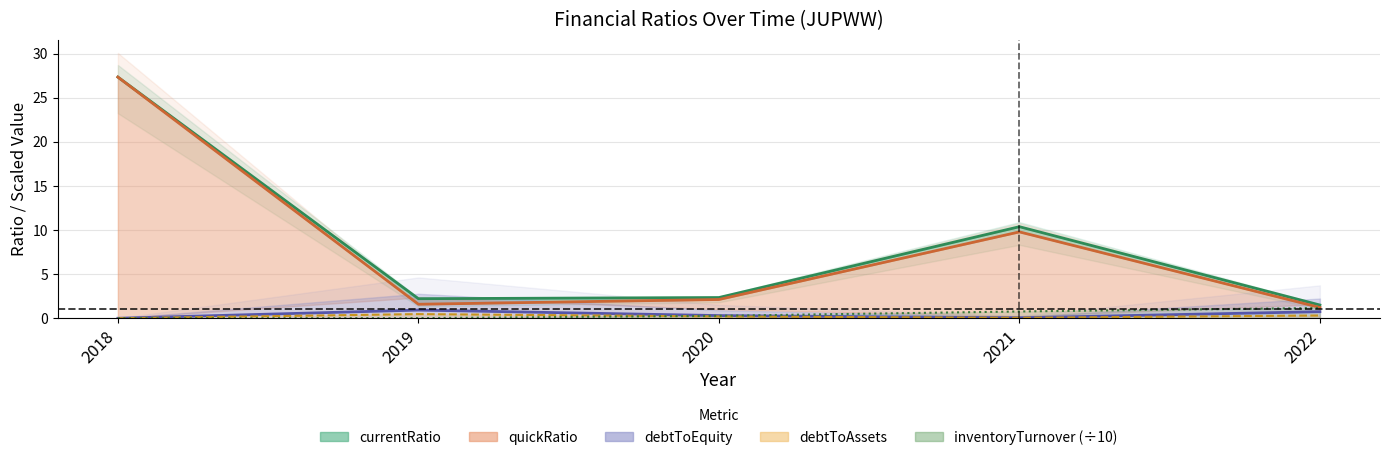

Where is the first local minimum for quickRatio?

2019